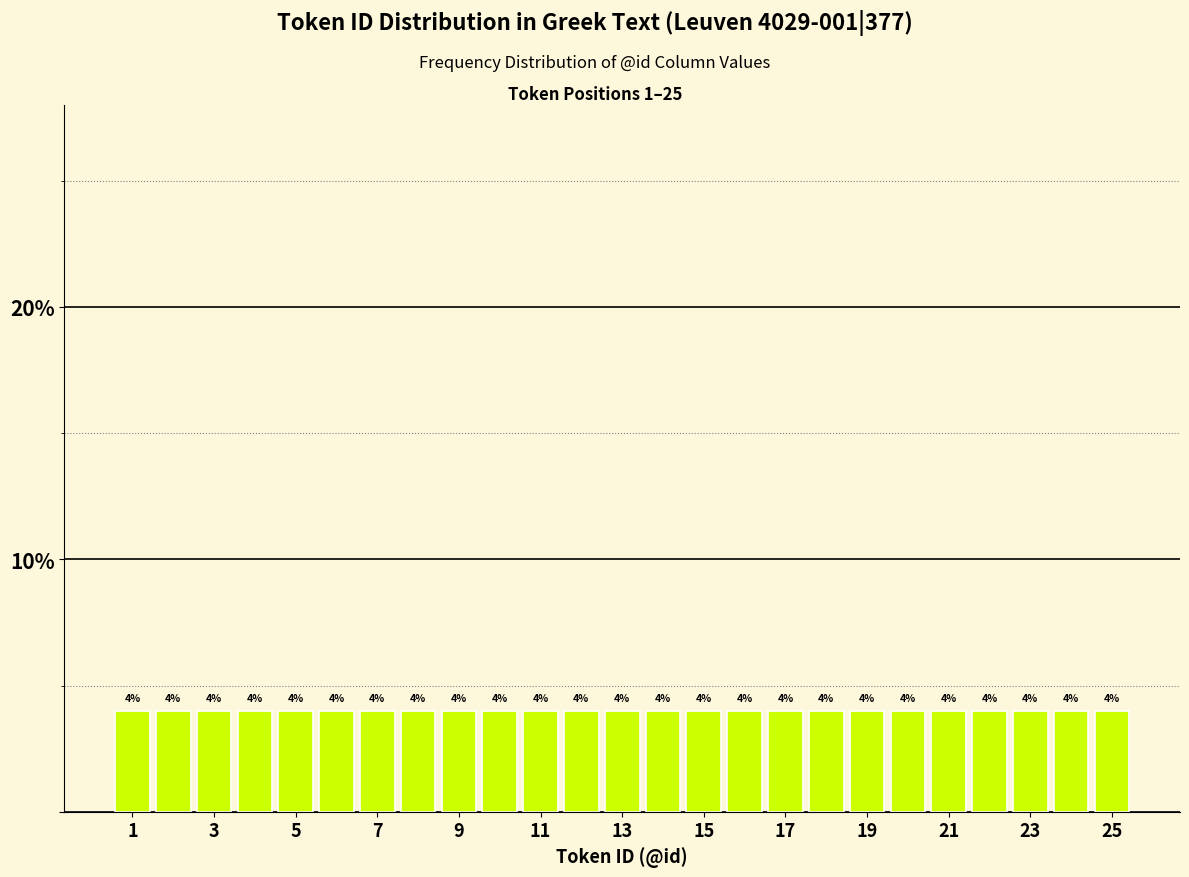

Reading left to right, list every bar in this chart as the range it spans on the x-axis followed by its height. The bar edges are not printed on the chart, so give them approximately, as read against the axis.

0.5 to 1.5: 4
1.5 to 2.5: 4
2.5 to 3.5: 4
3.5 to 4.5: 4
4.5 to 5.5: 4
5.5 to 6.5: 4
6.5 to 7.5: 4
7.5 to 8.5: 4
8.5 to 9.5: 4
9.5 to 10.5: 4
10.5 to 11.5: 4
11.5 to 12.5: 4
12.5 to 13.5: 4
13.5 to 14.5: 4
14.5 to 15.5: 4
15.5 to 16.5: 4
16.5 to 17.5: 4
17.5 to 18.5: 4
18.5 to 19.5: 4
19.5 to 20.5: 4
20.5 to 21.5: 4
21.5 to 22.5: 4
22.5 to 23.5: 4
23.5 to 24.5: 4
24.5 to 25.5: 4